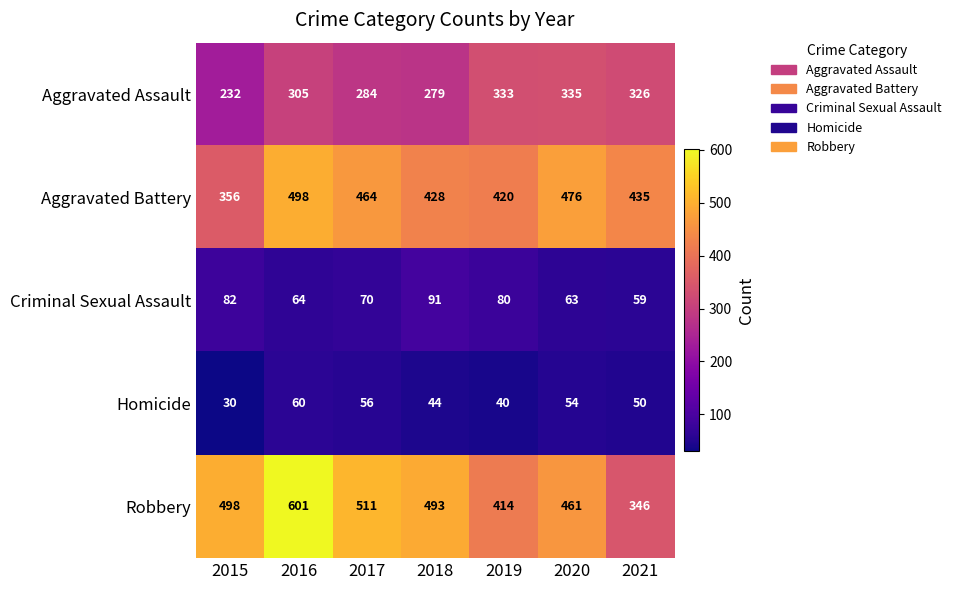

At which category is the sum across all series the highest?

2016